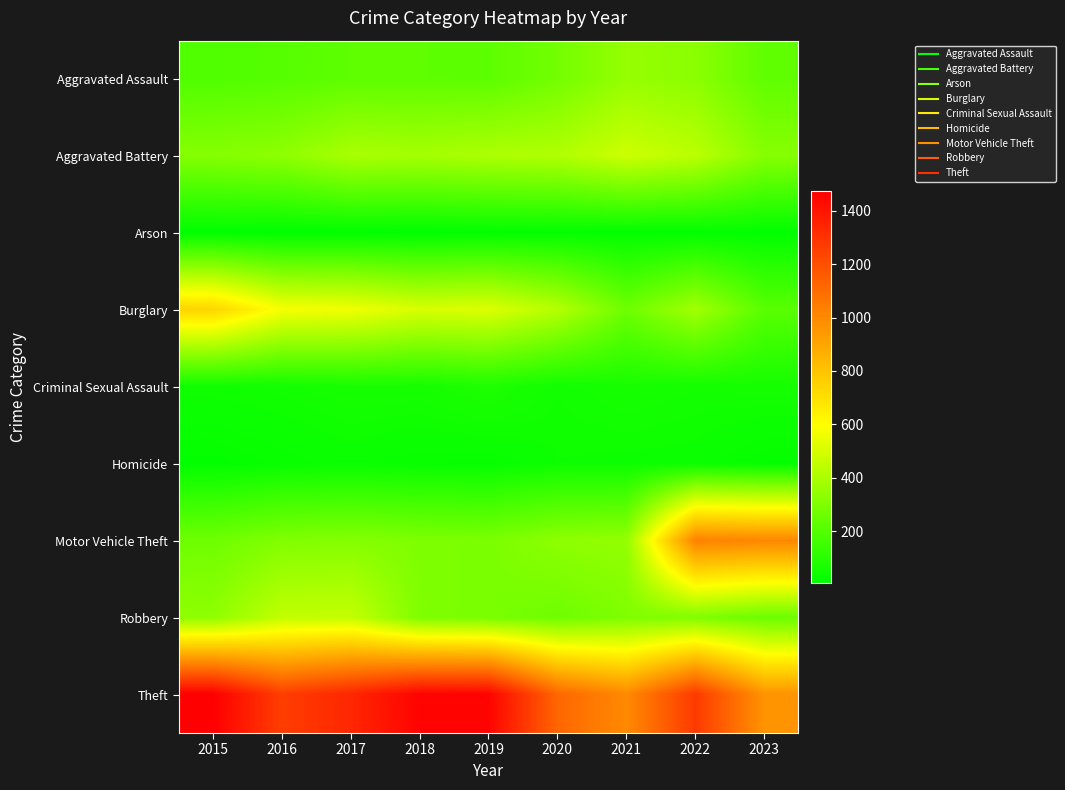

Reading left to right, what are all the values shown in this chart?

Aggravated Assault: 2015=194	2016=206	2017=225	2018=225	2019=223	2020=273	2021=352	2022=327	2023=229
Aggravated Battery: 2015=316	2016=336	2017=400	2018=389	2019=407	2020=416	2021=479	2022=439	2023=318
Arson: 2015=9	2016=7	2017=10	2018=7	2019=12	2020=17	2021=12	2022=12	2023=11
Burglary: 2015=738	2016=576	2017=562	2018=506	2019=517	2020=425	2021=261	2022=380	2023=213
Criminal Sexual Assault: 2015=46	2016=50	2017=61	2018=59	2019=77	2020=48	2021=61	2022=54	2023=57
Homicide: 2015=15	2016=26	2017=33	2018=25	2019=22	2020=41	2021=38	2022=36	2023=17
Motor Vehicle Theft: 2015=263	2016=304	2017=312	2018=298	2019=290	2020=333	2021=348	2022=1025	2023=1008
Robbery: 2015=337	2016=454	2017=460	2018=301	2019=287	2020=263	2021=300	2022=304	2023=255
Theft: 2015=1474	2016=1259	2017=1339	2018=1461	2019=1459	2020=1120	2021=998	2022=1271	2023=966